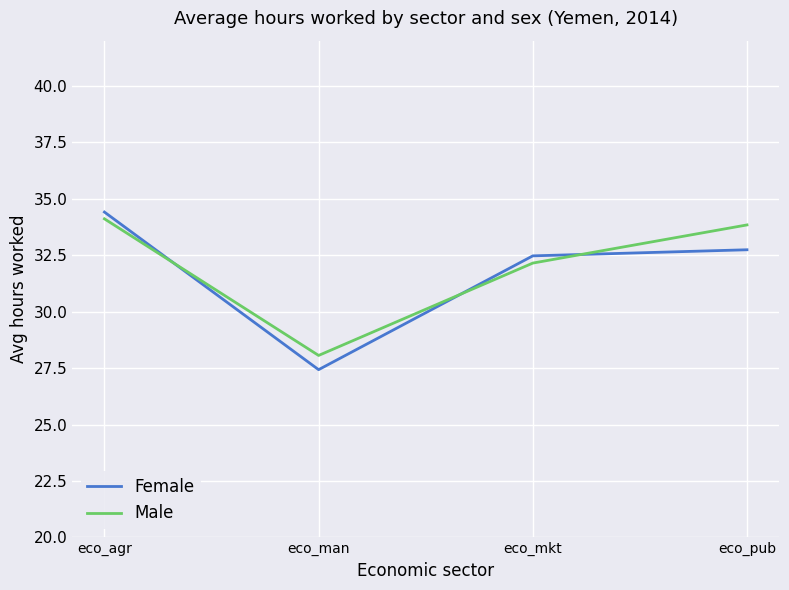

Does the chart have visible grid lines?

Yes